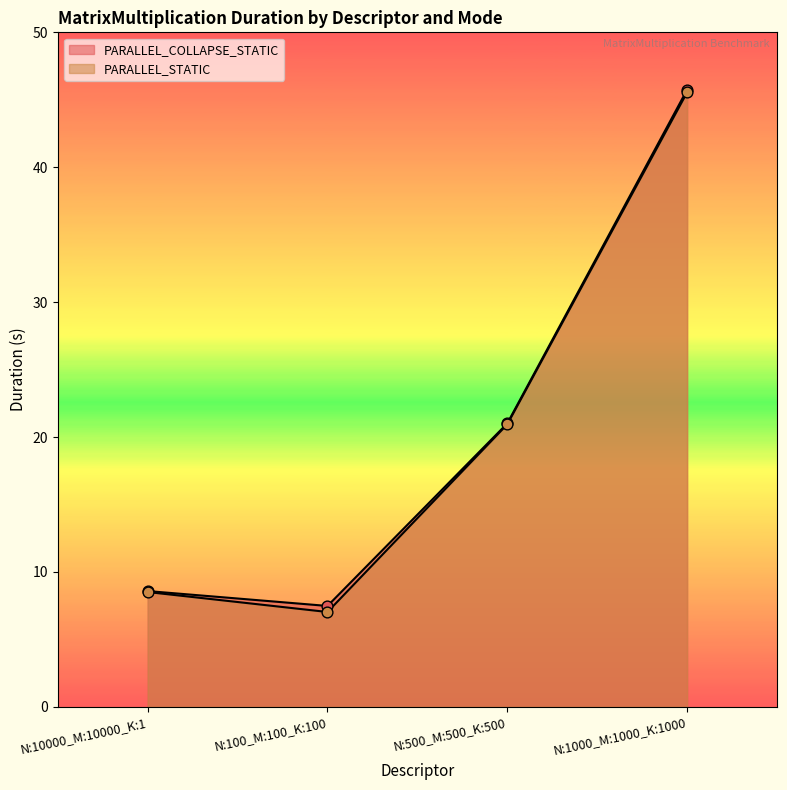

At how many categories does at least one series exceed 16?

2